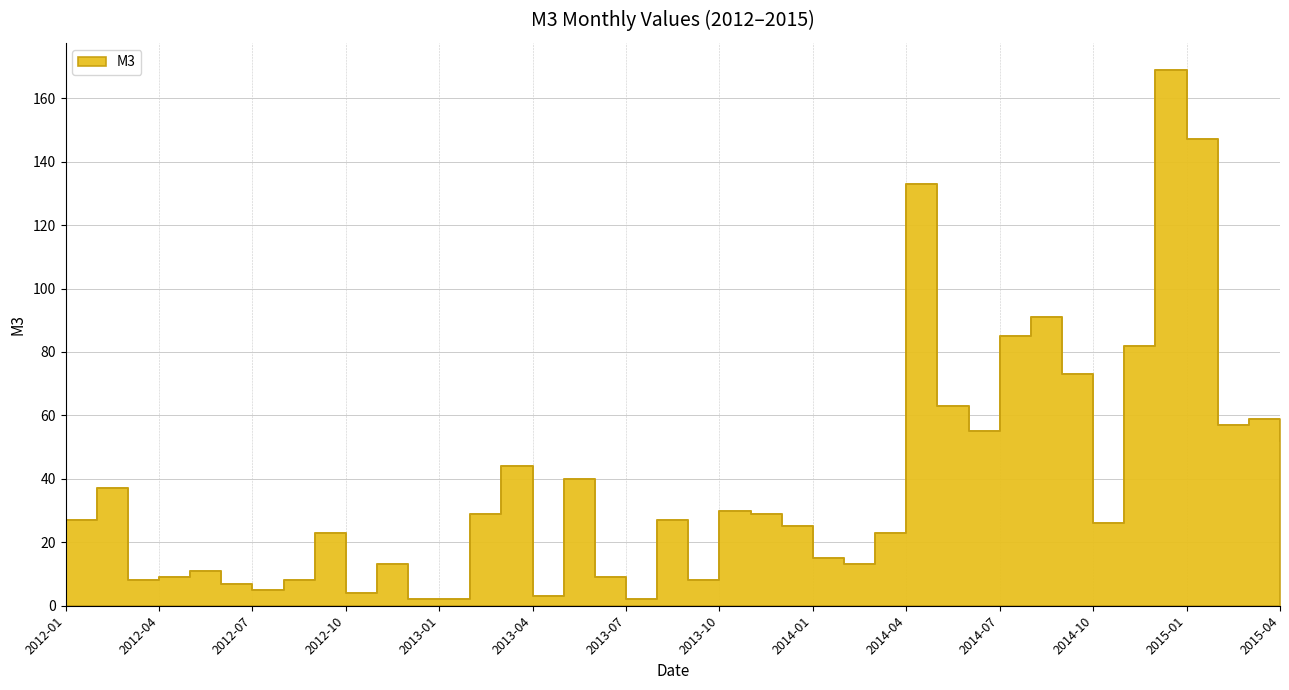

How many lines are shown in the chart?

1